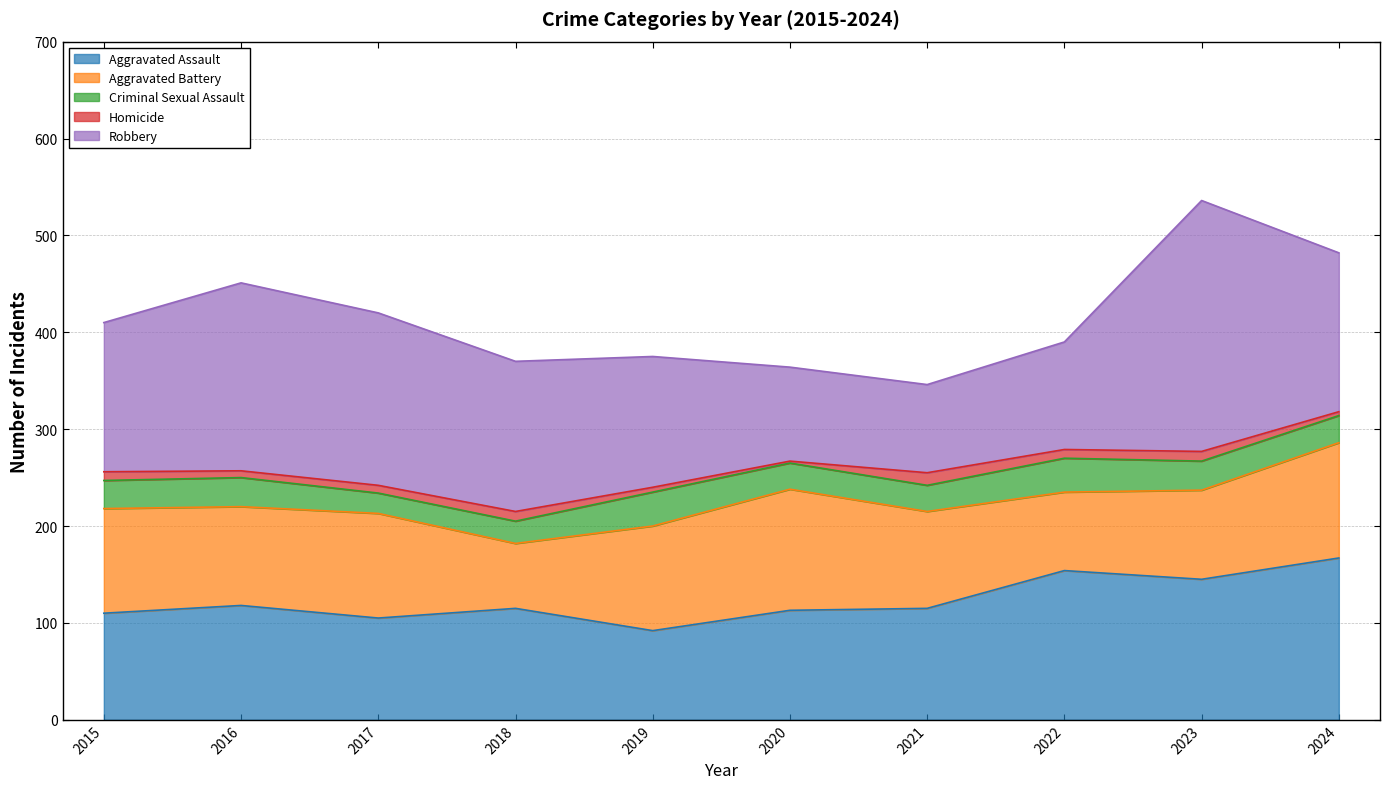

What is the highest value of the Aggravated Assault series?

167